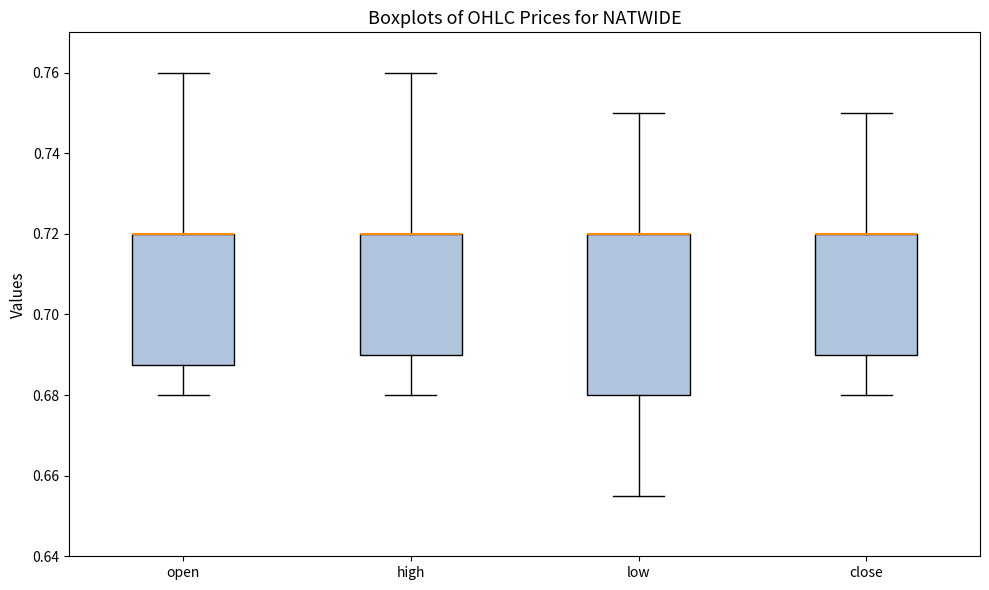

Where is the lower edge of the box for close on the y-axis? The values are not printed on the chart, so give them approximately, as read against the axis.

0.690